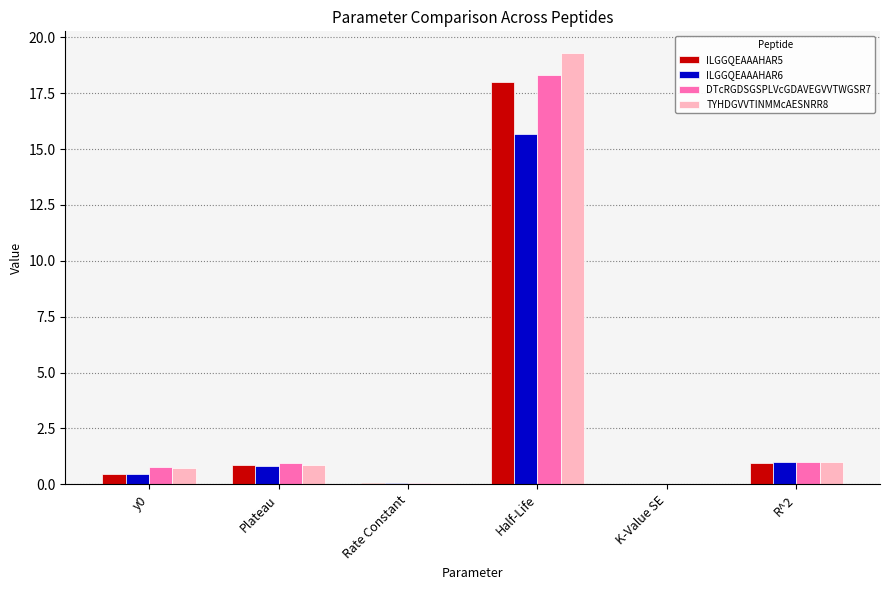

What is the spread (max minus min) of values at Plateau?

0.1